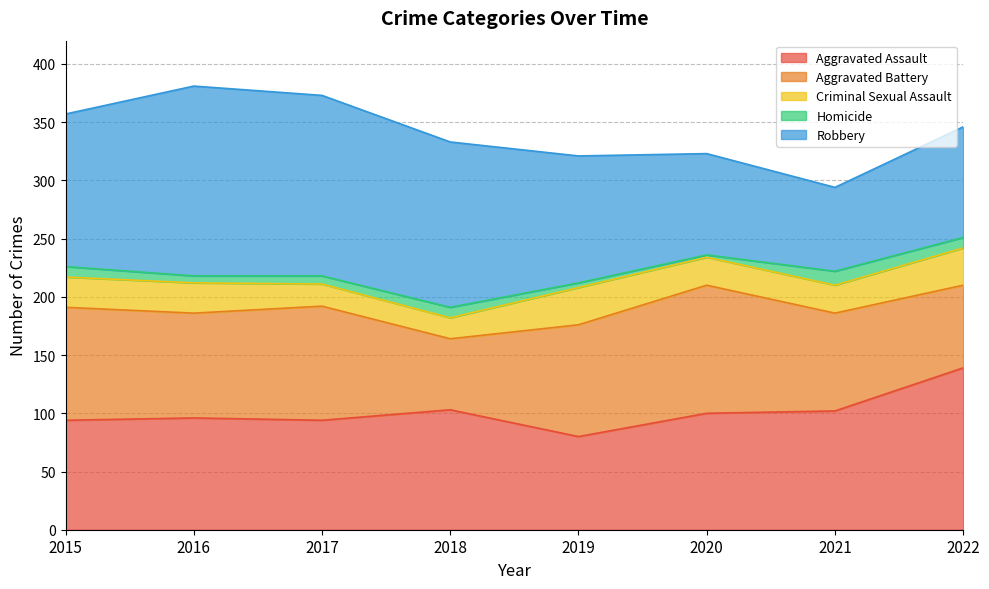

At which category is the sum across all series the highest?

2016